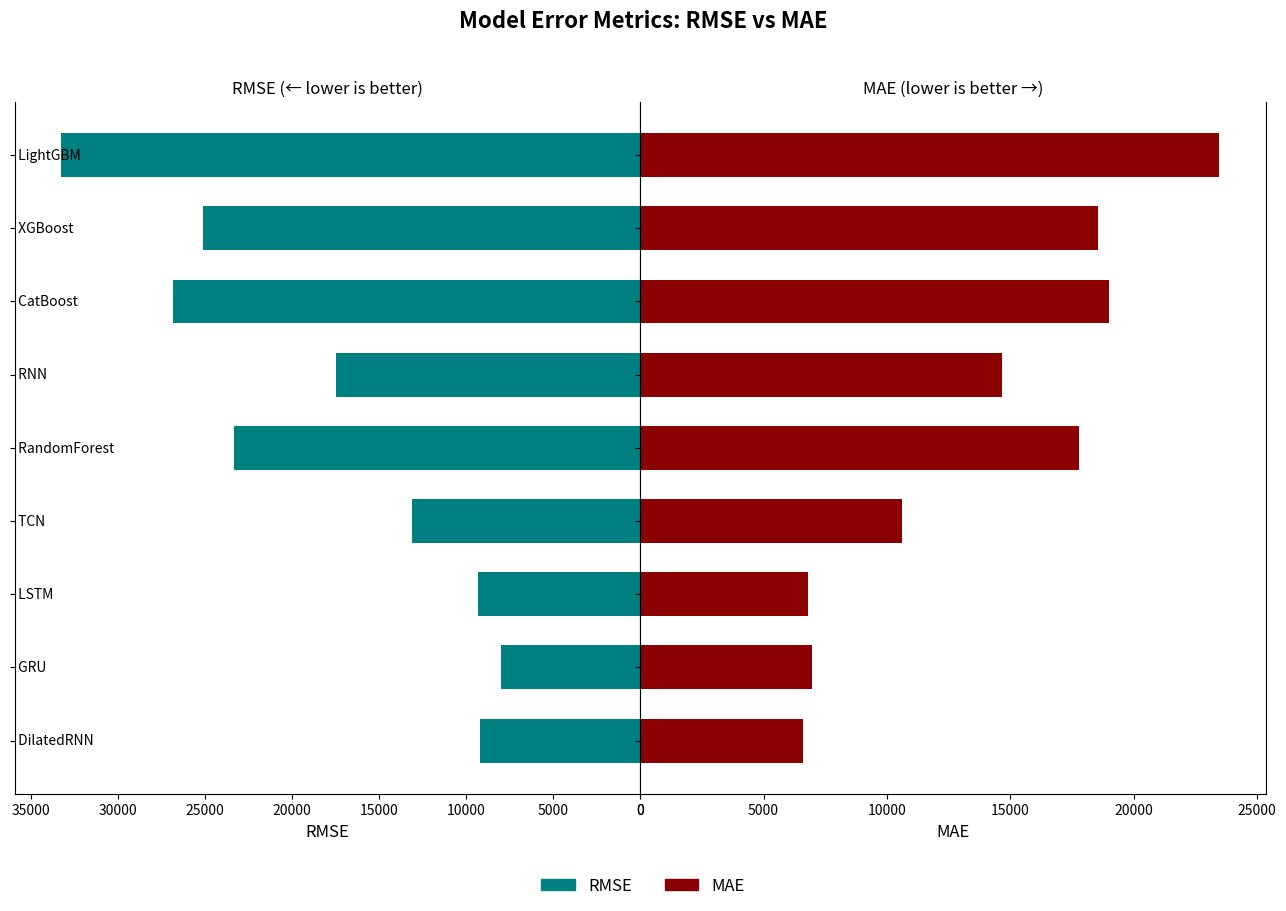

Is the value of MAE at 15000 greater than the value of RMSE at 30000?

No